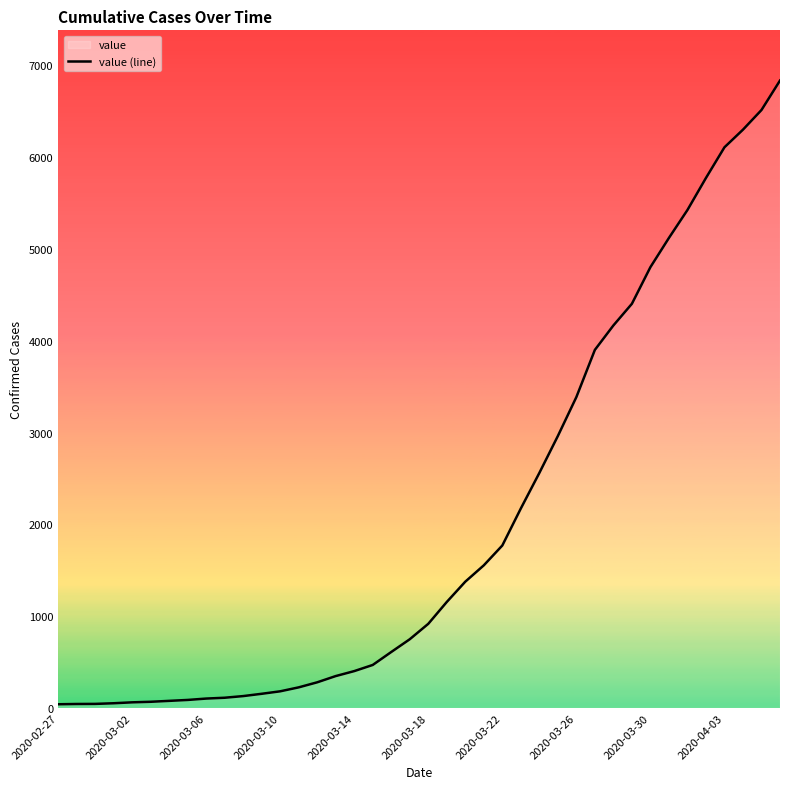

What is the maximum value shown in the chart?

6833